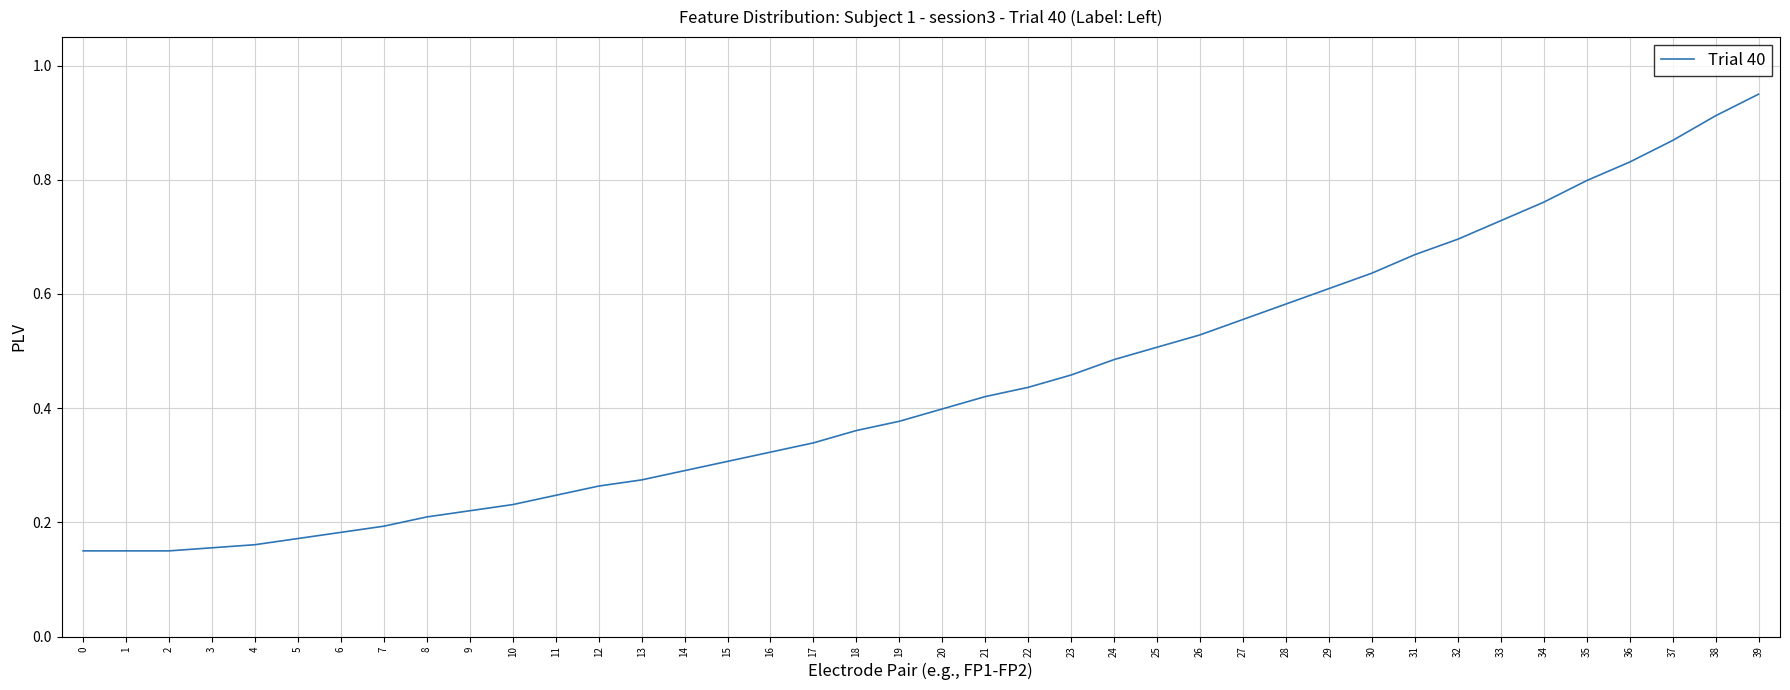

The chart shows a value of 1.4 at 35. True or false?

False